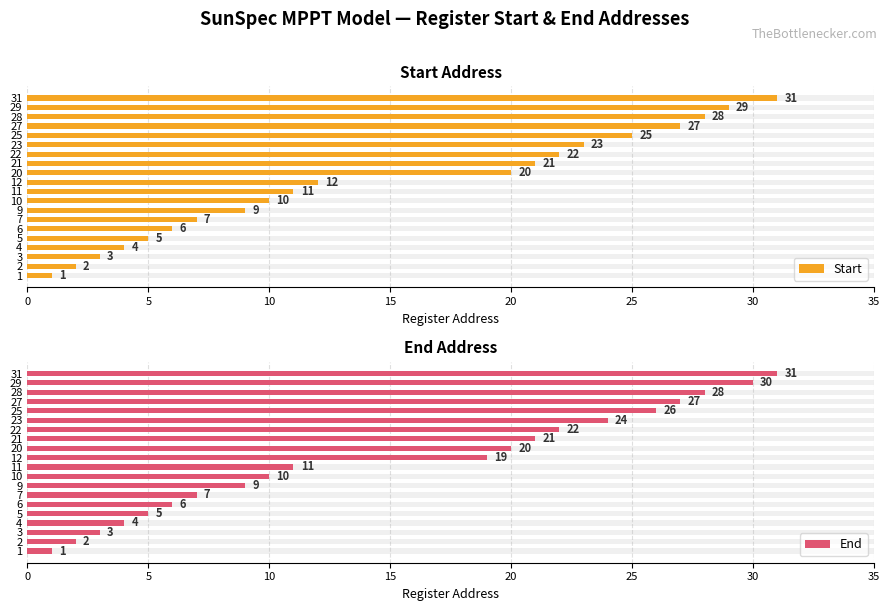

What is the difference between the maximum and minimum values in the Start series?

30